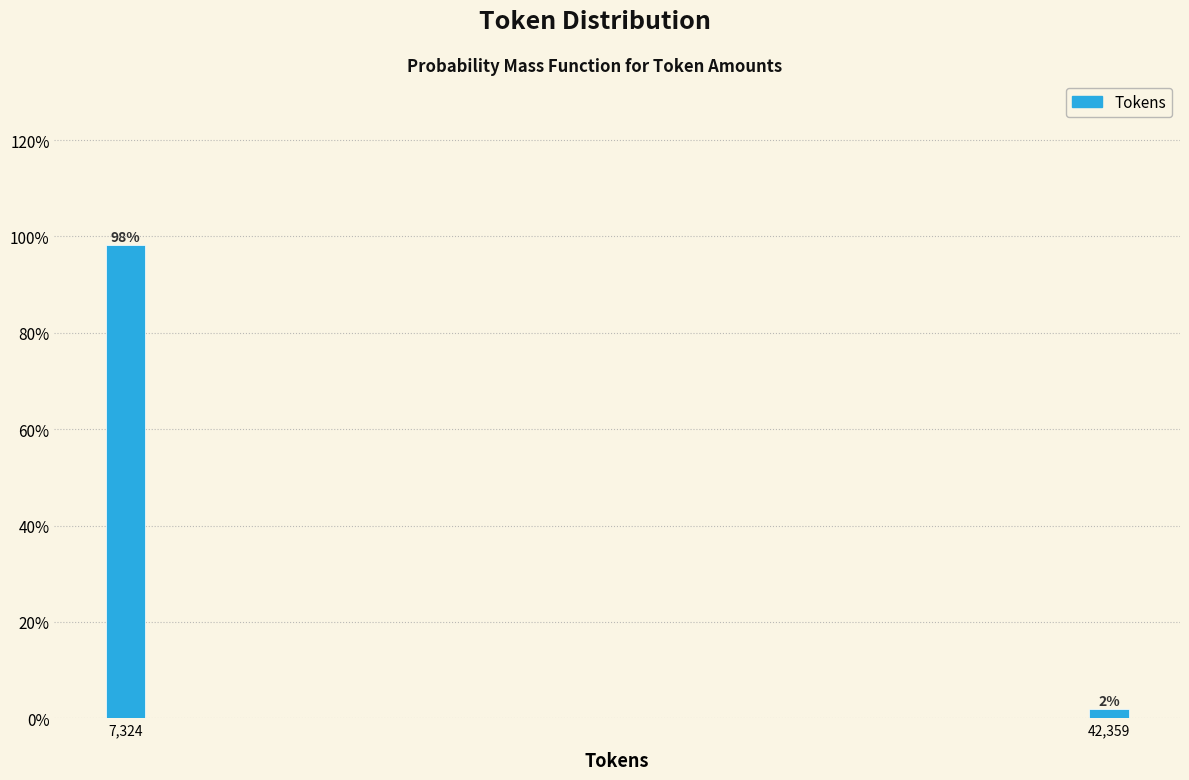

Is it true that the value at 7,324 is 152.4?

False